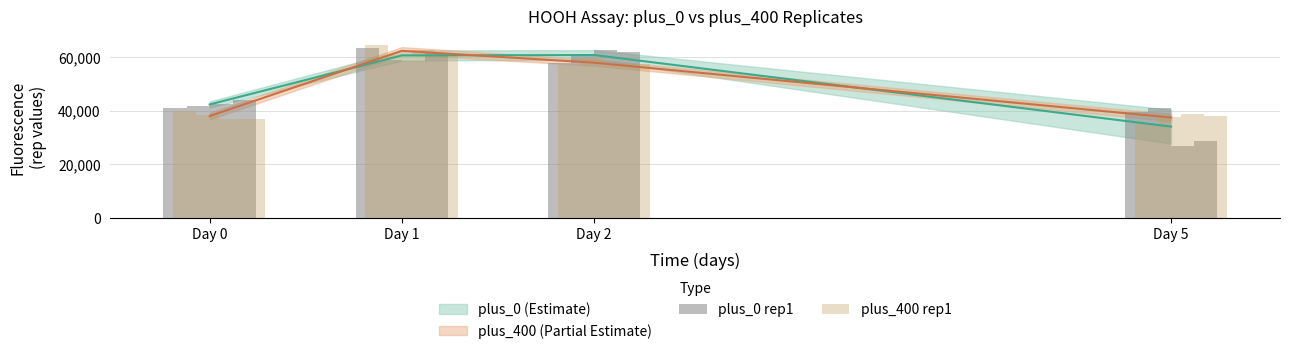

Which label corresponds to the smallest value in the chart?

Day 5